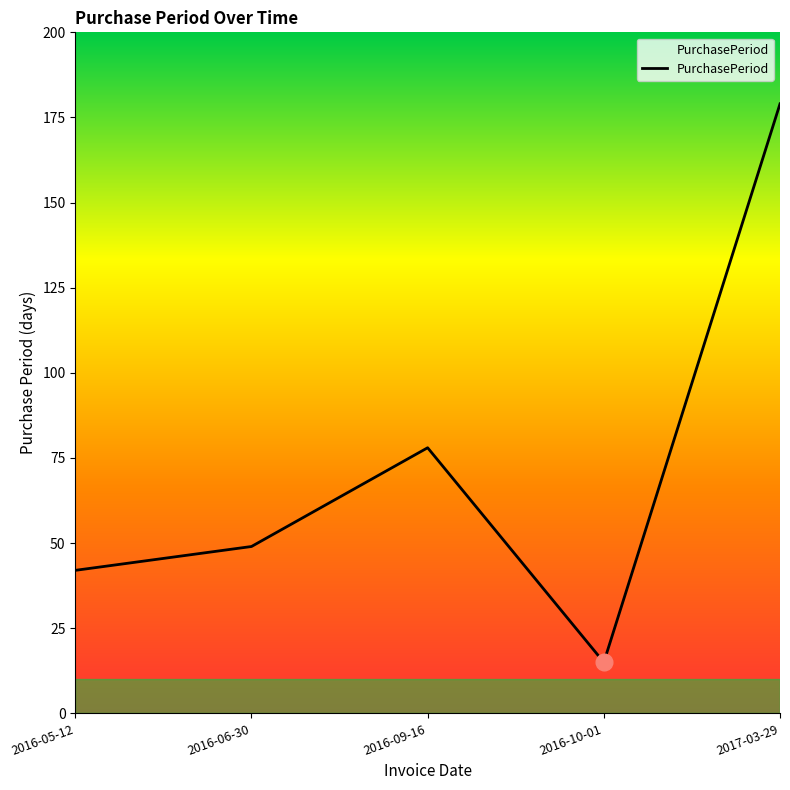

Which category has the lowest value across all series?

2016-10-01